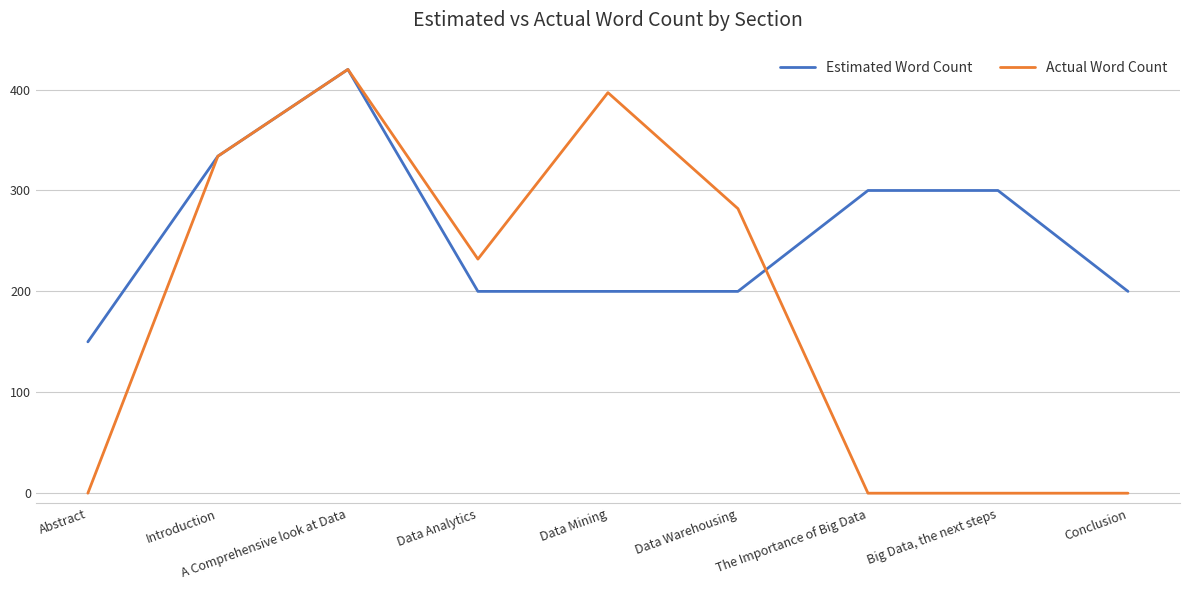

Where is Actual Word Count nearest to the value 210?

Data Analytics